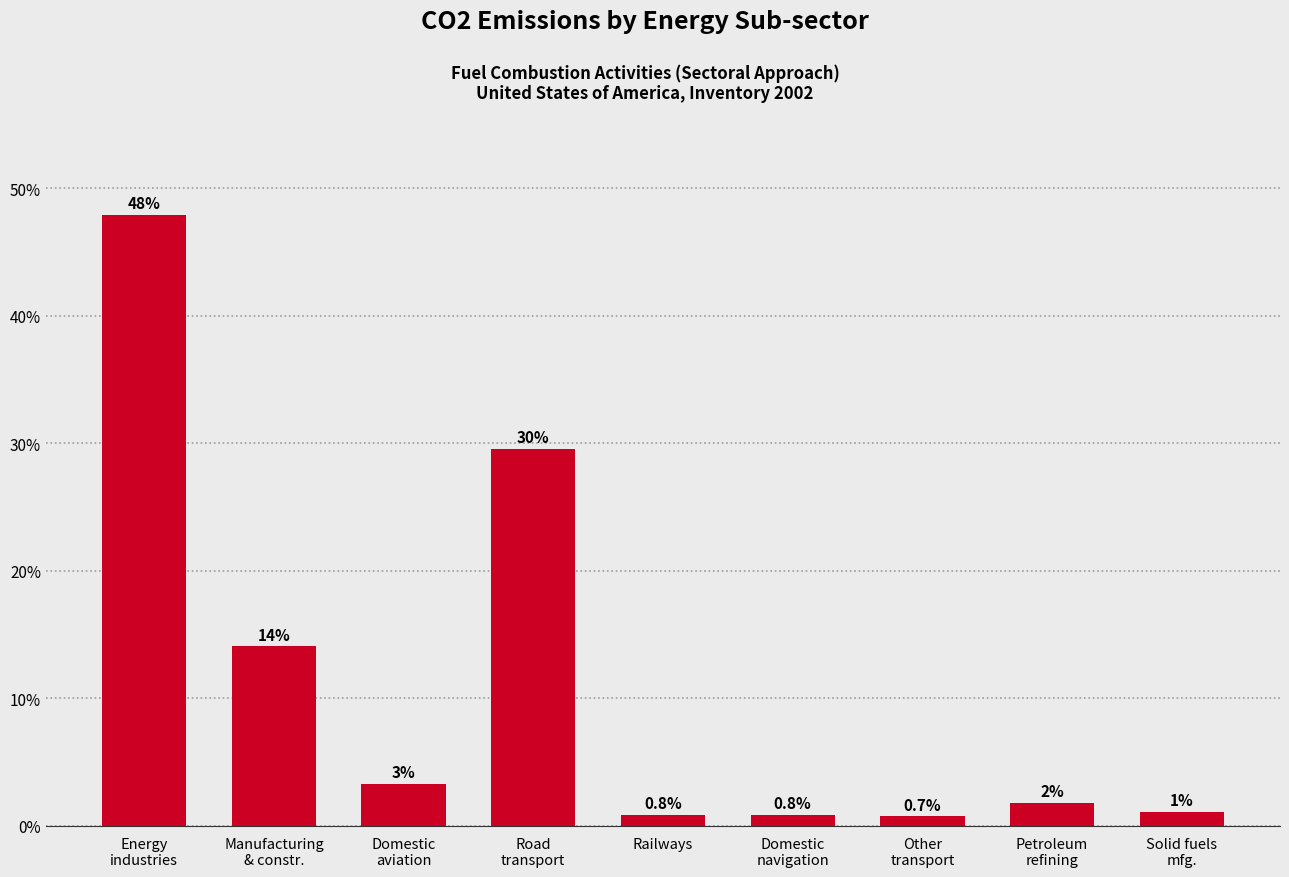

What is the value of the 6th bar from the left?

0.8